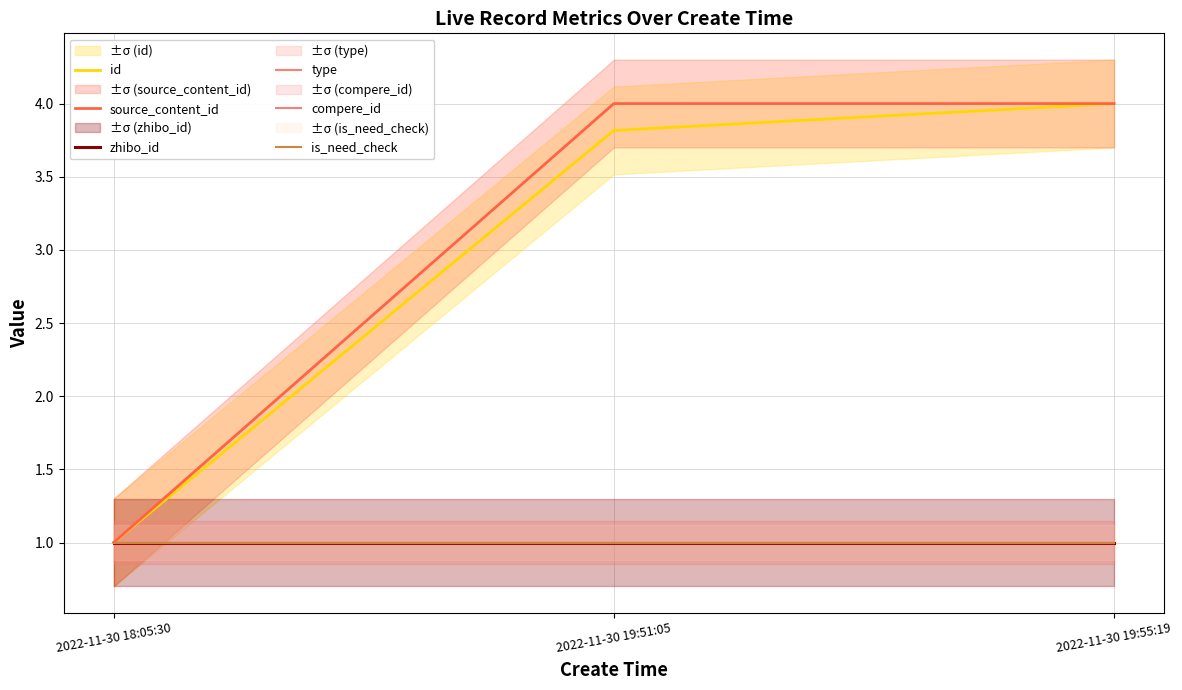

At how many categories does at least one series exceed 2?

2